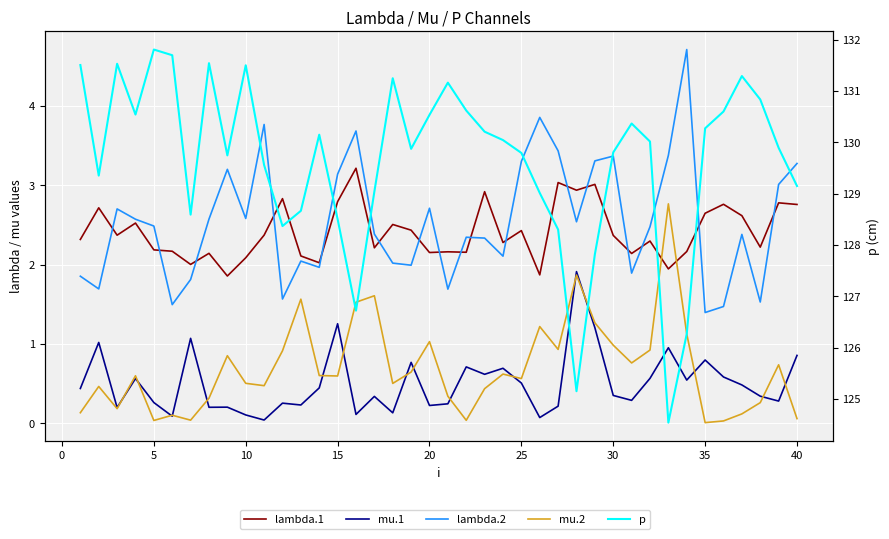

Read the mu.1 value at 5.

0.2